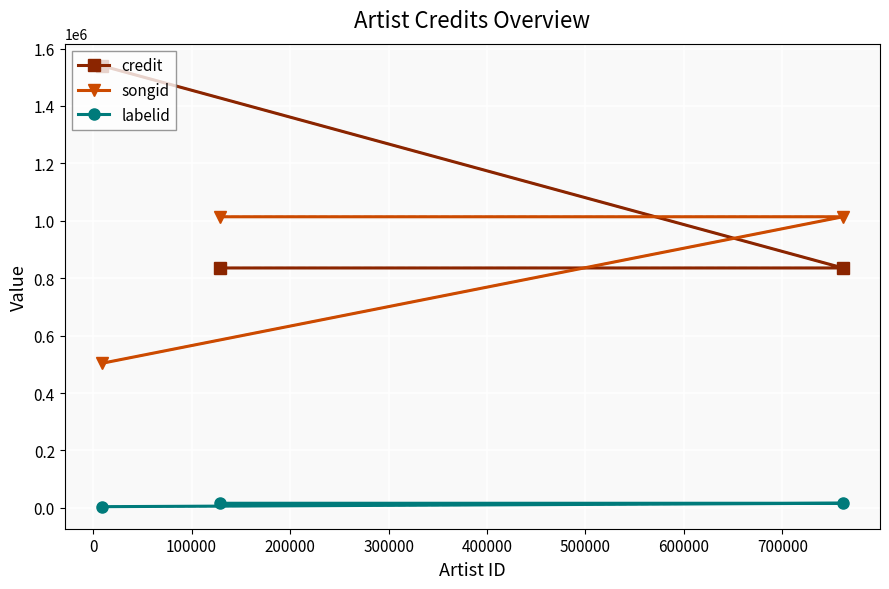

Which series has the largest range (max minus min)?

credit